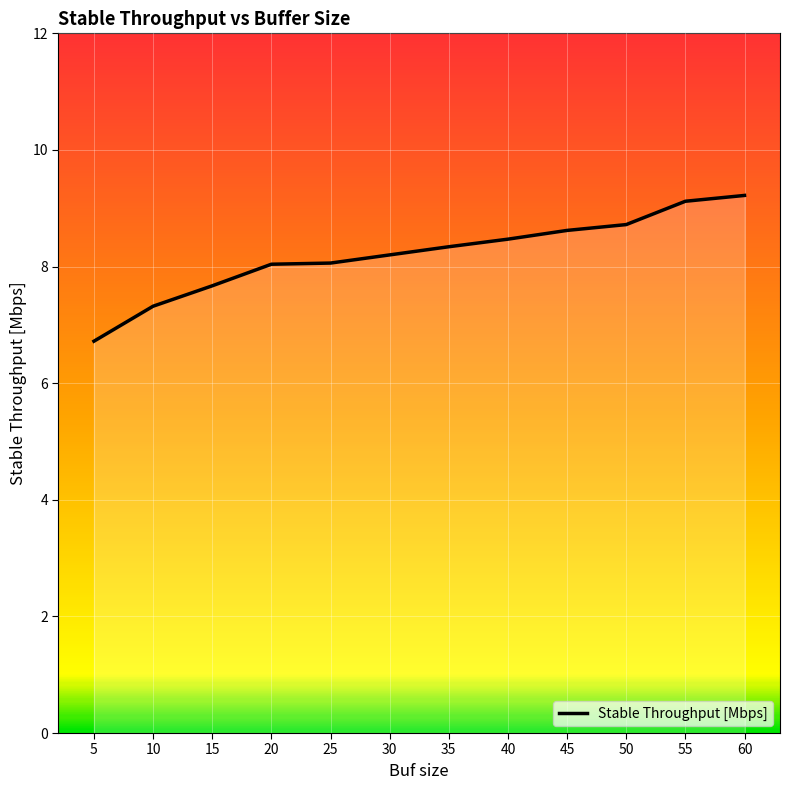

The value at 15 is 7.7. True or false?

True